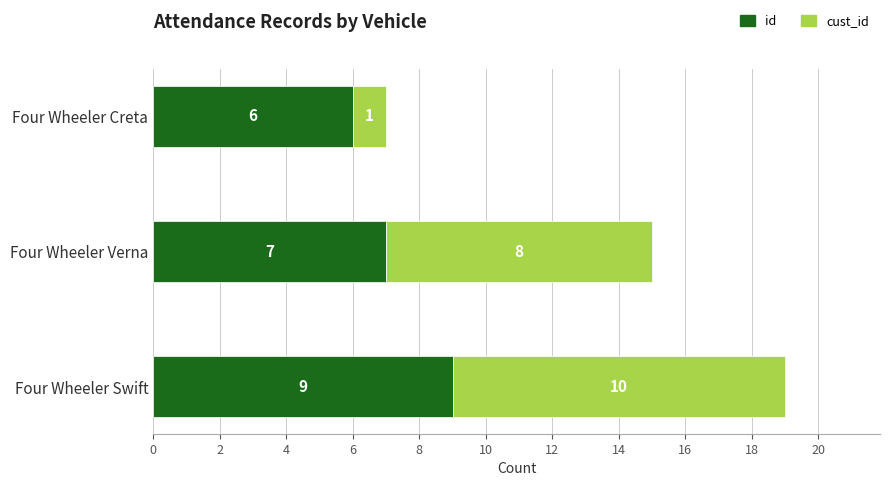

What is the sum of the id values at Four Wheeler Verna and Four Wheeler Swift?

16